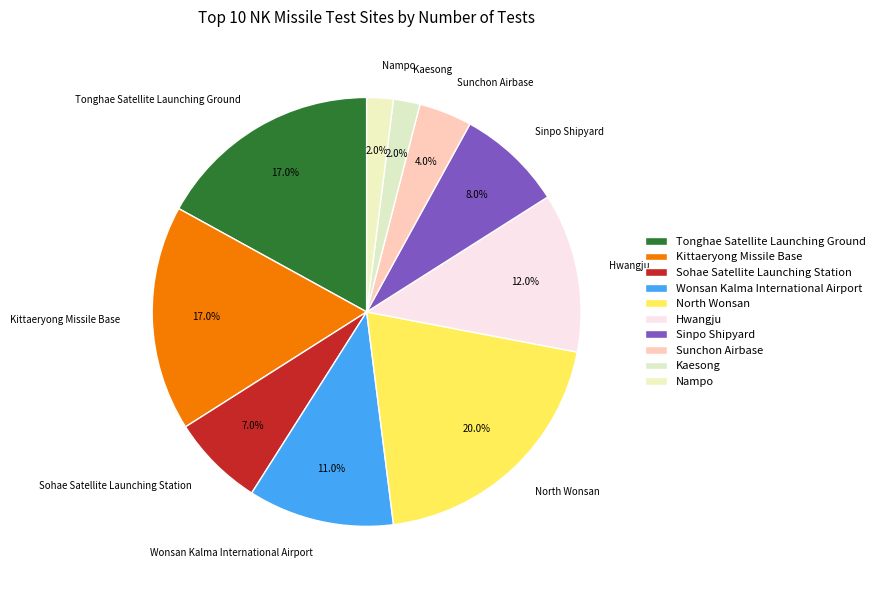

True or false: Sunchon Airbase accounts for 4% of the total.

True